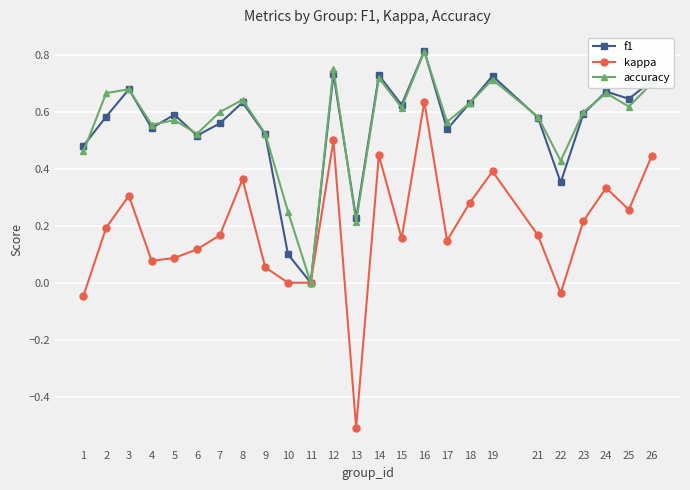

True or false: kappa has more than 0 interior local peaks.

True